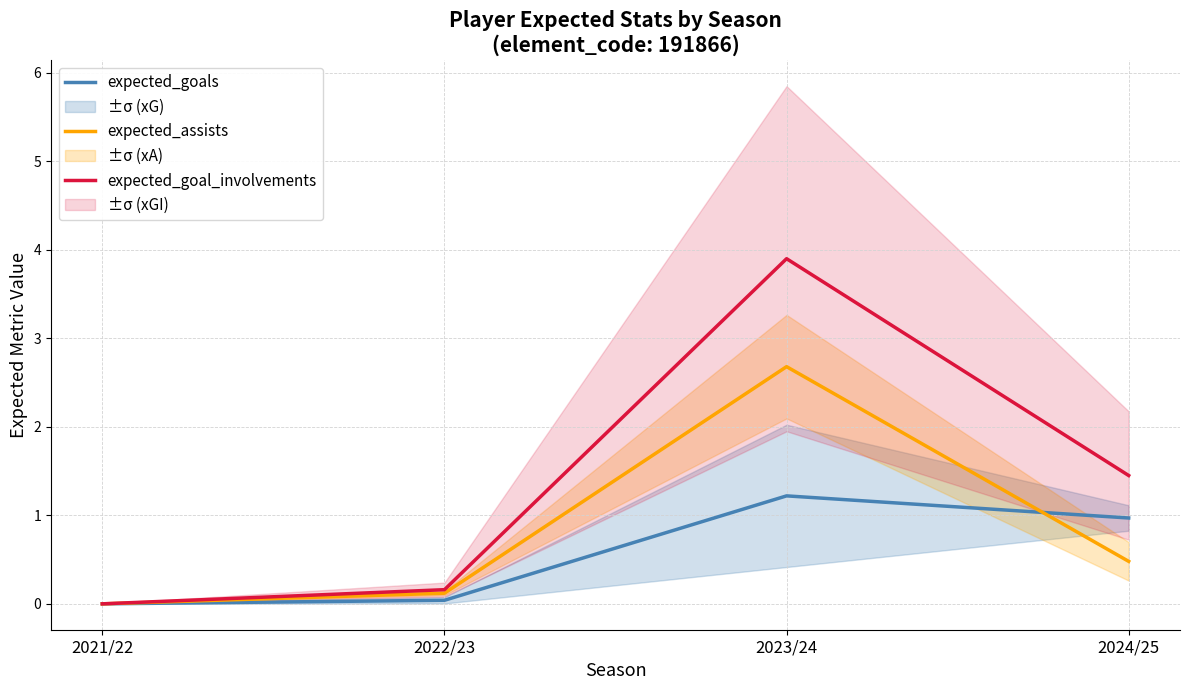

How many lines are shown in the chart?

3